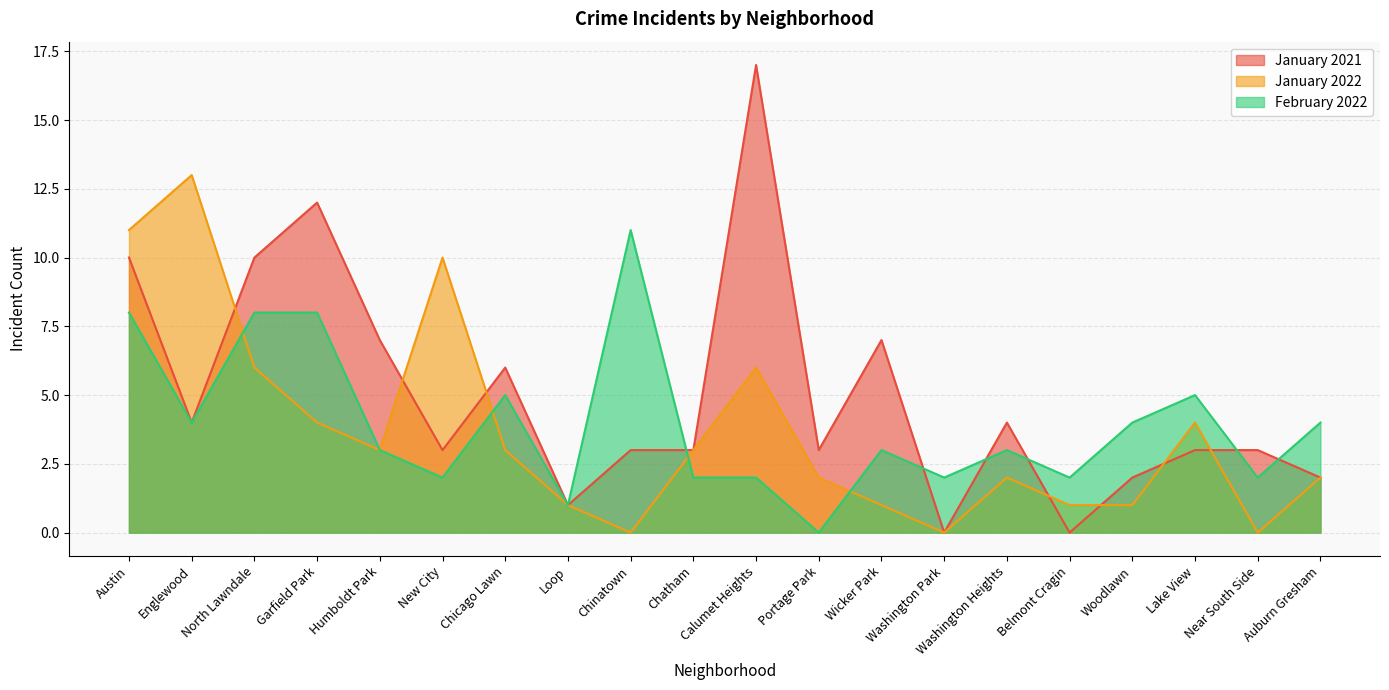

At which category is the sum across all series the highest?

Austin